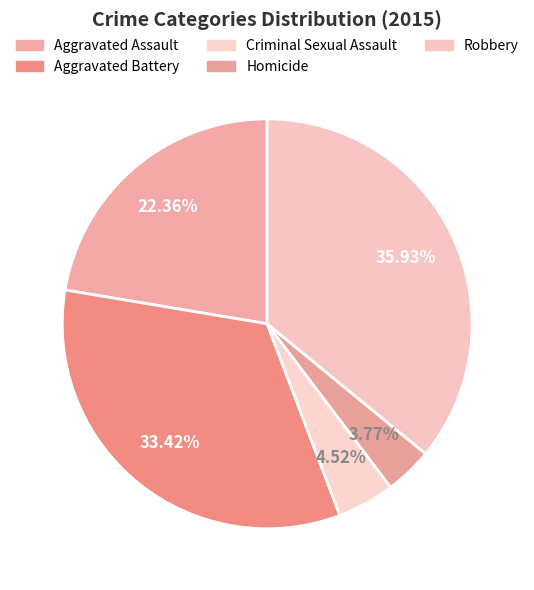

Combined, do Robbery and Aggravated Battery account for over 50%?

Yes